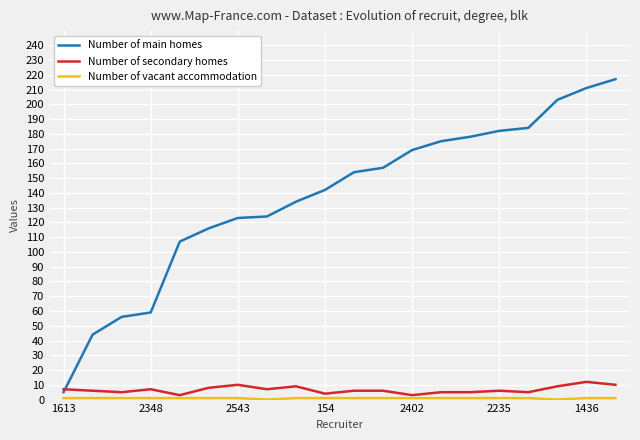

What is the maximum value shown in the chart?

217